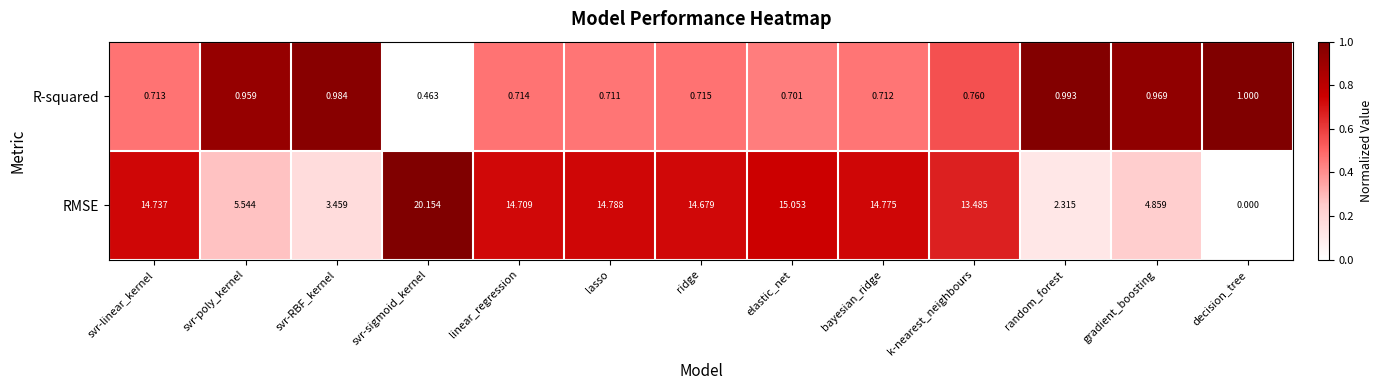

At which label does RMSE reach its minimum?

decision_tree